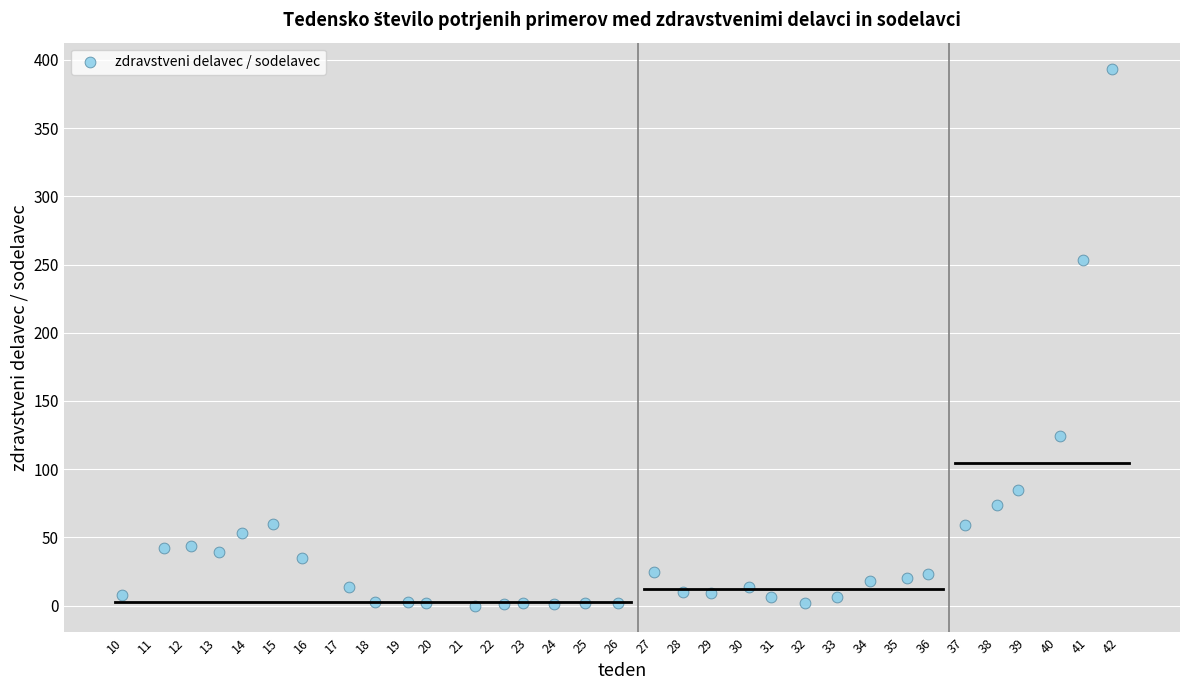

What is the range of Y values (max minus min)?

393